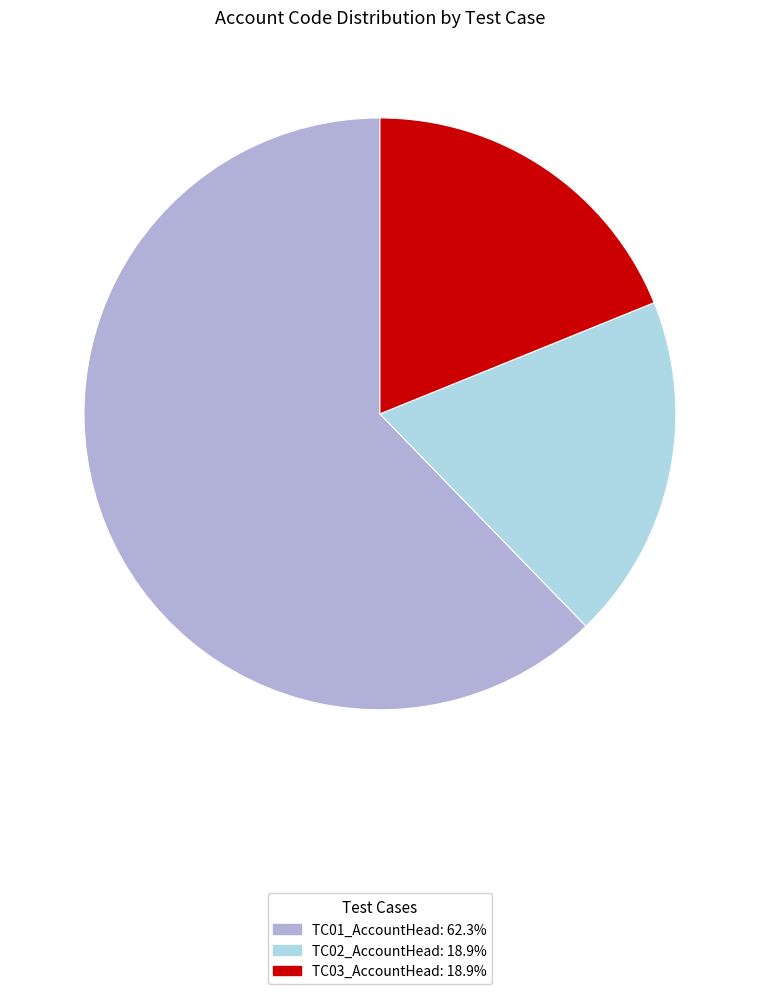

Which slice is the largest?

TC01_AccountHead